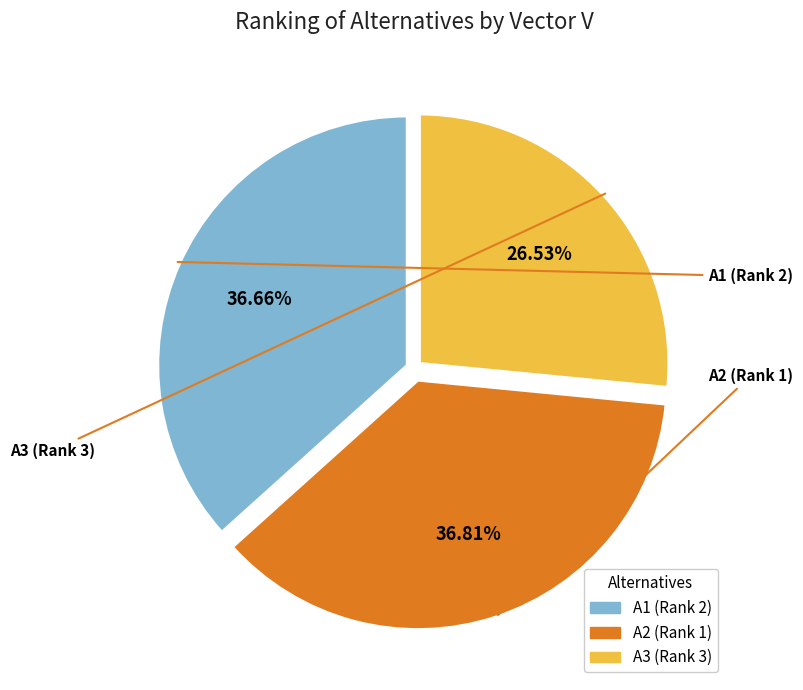

Is the sum of A1 and A3 greater than half?

Yes